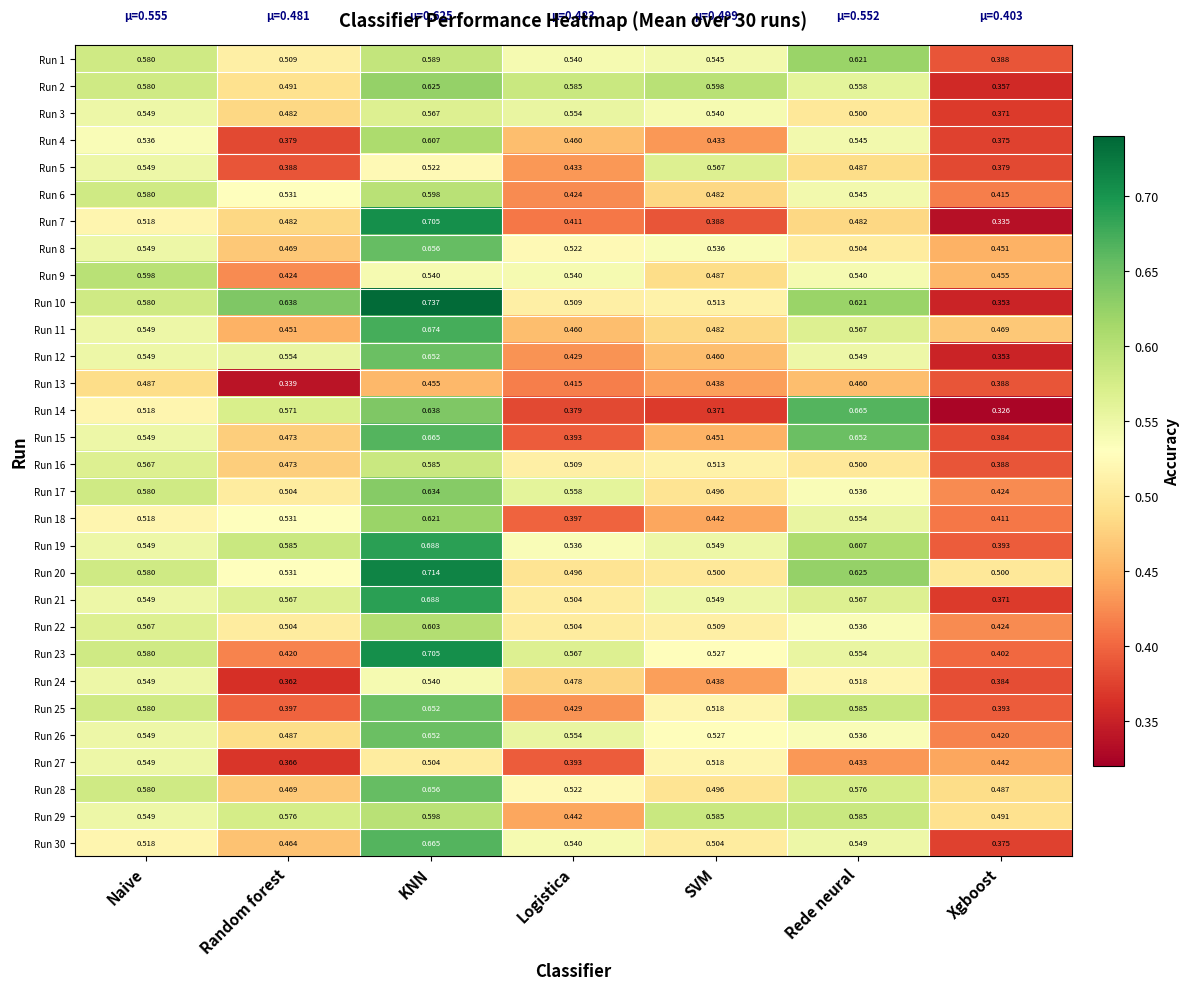

Which series changed the most between Random forest and SVM?

Run 14